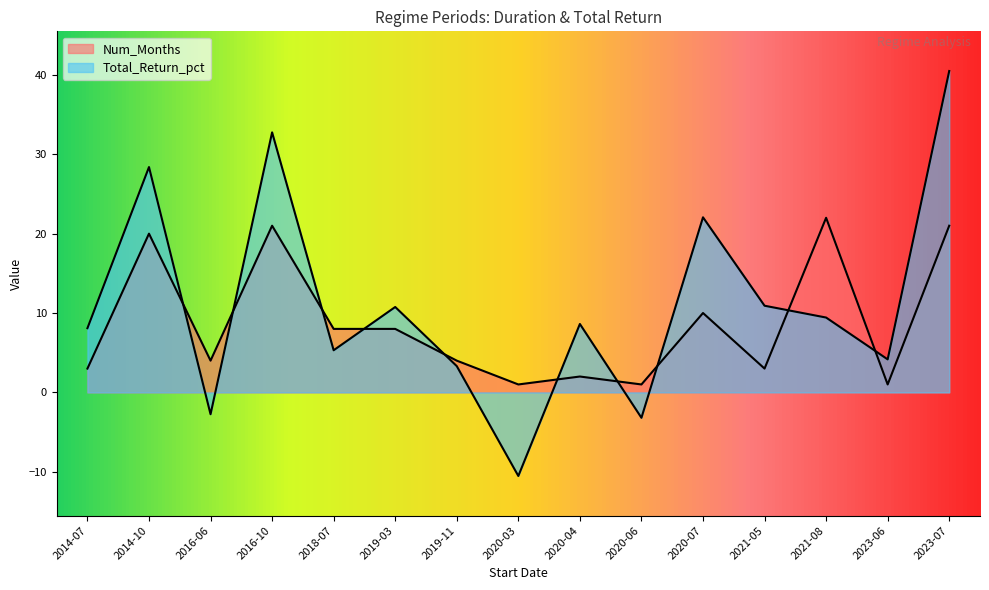

Reading left to right, what are all the values shown in this chart?

Num_Months: 3.0	20.0	4.0	21.0	8.0	8.0	4.0	1.0	2.0	1.0	10.0	3.0	22.0	1.0	21.0
Total_Return_pct: 8.1	28.4	-2.8	32.8	5.3	10.8	3.3	-10.5	8.6	-3.2	22.1	10.9	9.4	4.2	40.5